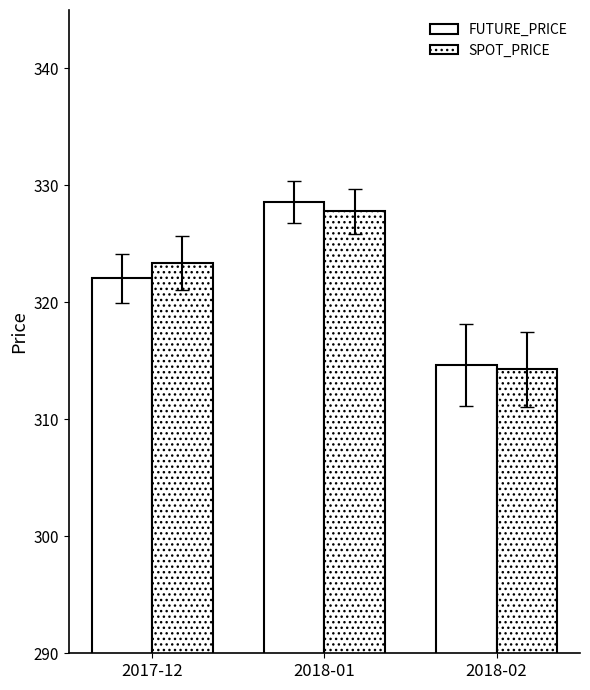

Which series has the largest total across all categories?

SPOT_PRICE